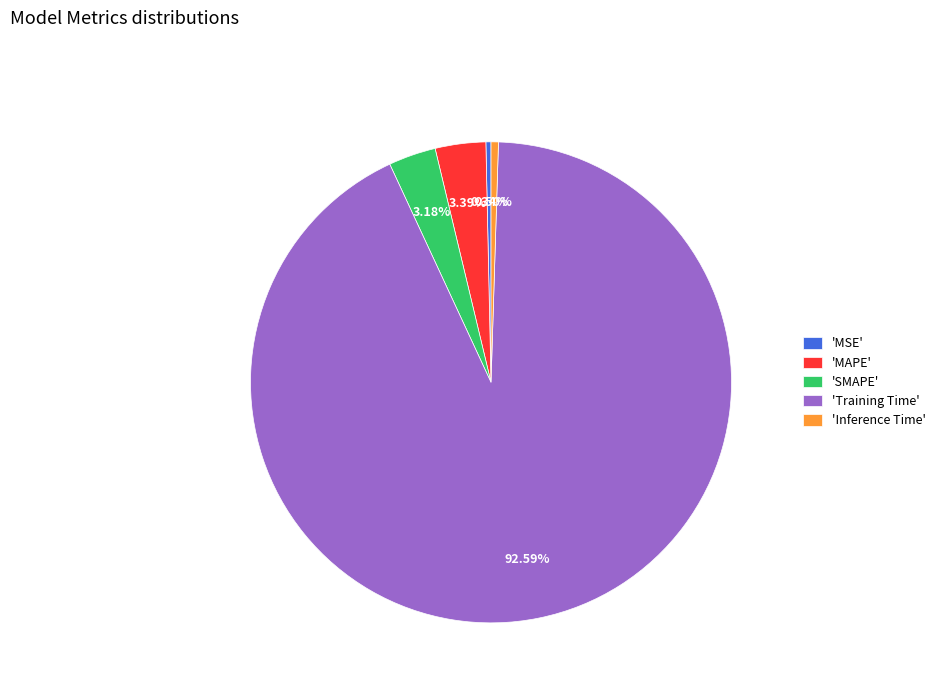

Is the sum of 'Training Time' and 'SMAPE' greater than half?

Yes